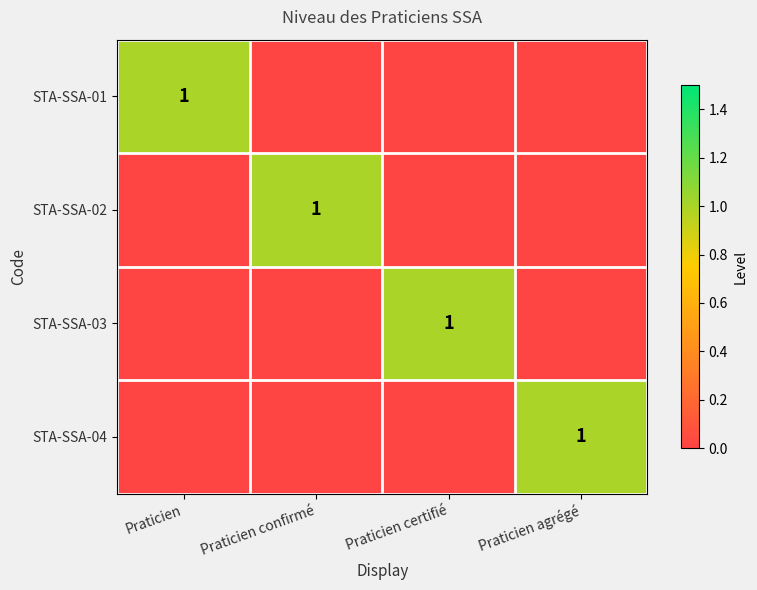

True or false: STA-SSA-04 has a value of 1 at Praticien agrégé.

True